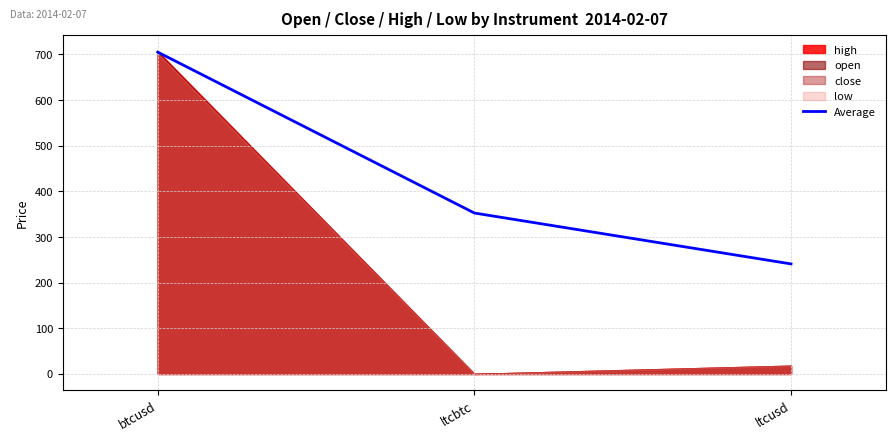

Does the chart display data point markers on the line(s)?

No